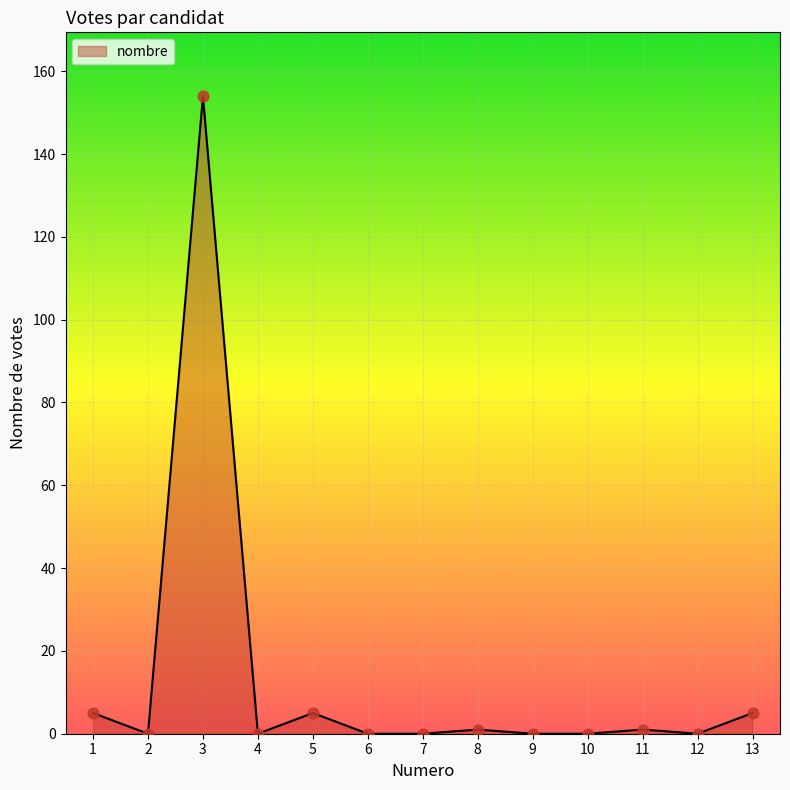

Which has a higher value, 10 or 1?

1